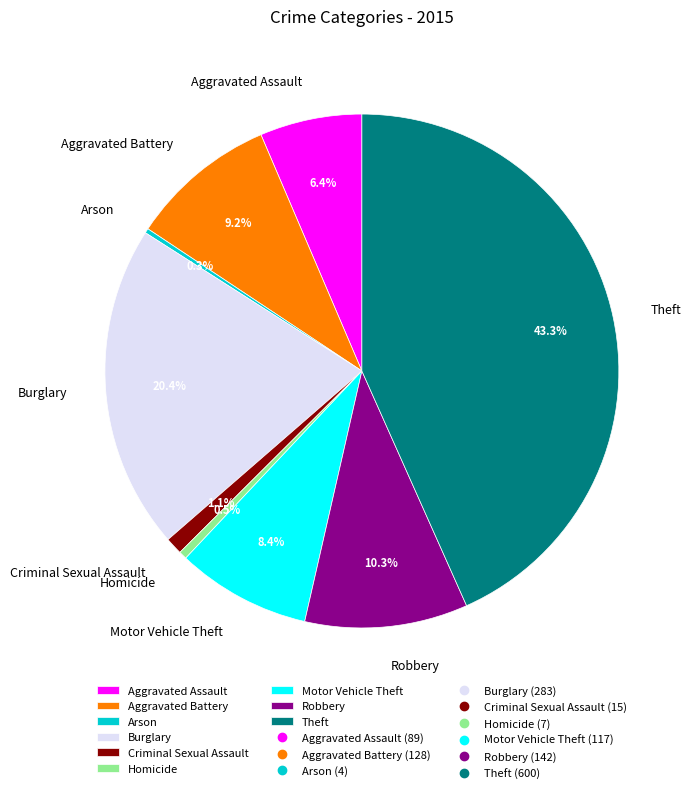

True or false: Robbery accounts for 10% of the total.

True